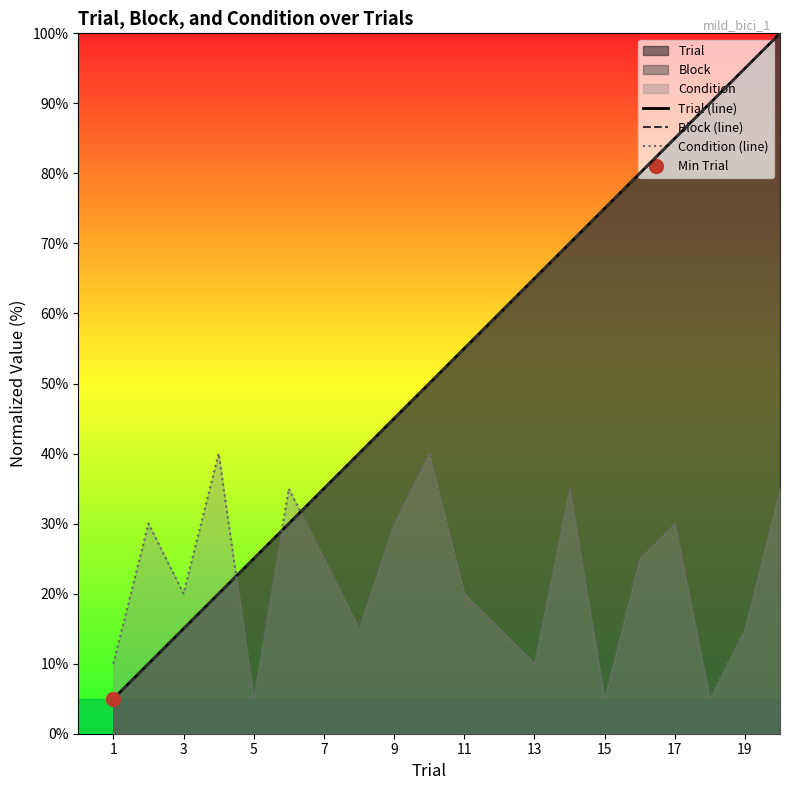

Does the chart have visible grid lines?

No